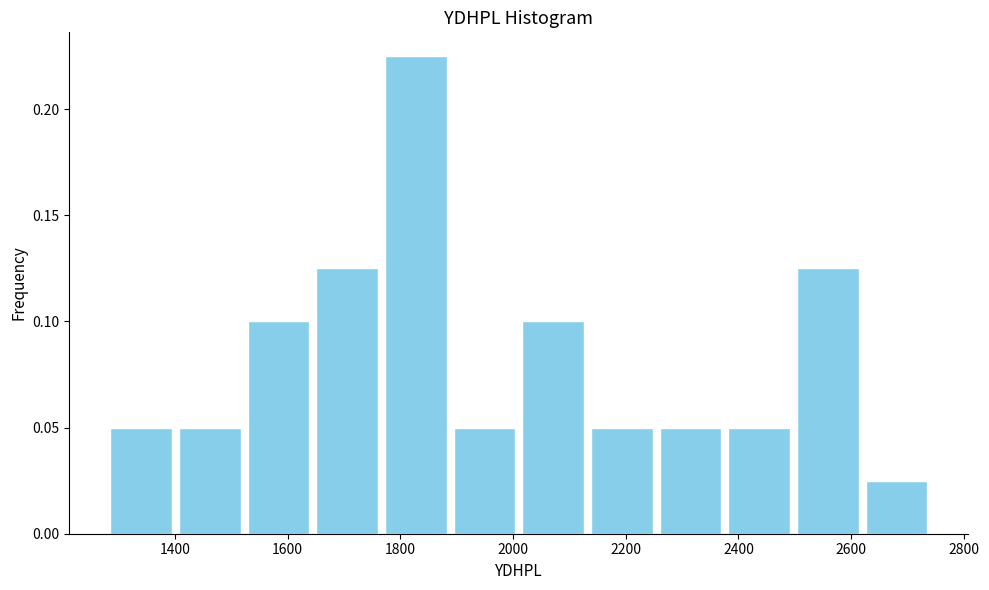

Reading left to right, transcribe this chart: for each bar, give the range it covers on the x-axis and its height. Neither the bar edges nor the heights are printed on the chart, so give them approximately, as read against the axes.

1280 to 1400: 0.050
1400 to 1520: 0.050
1520 to 1640: 0.100
1640 to 1760: 0.125
1760 to 1880: 0.225
1880 to 2020: 0.050
2020 to 2140: 0.100
2140 to 2260: 0.050
2260 to 2380: 0.050
2380 to 2500: 0.050
2500 to 2620: 0.125
2620 to 2740: 0.025